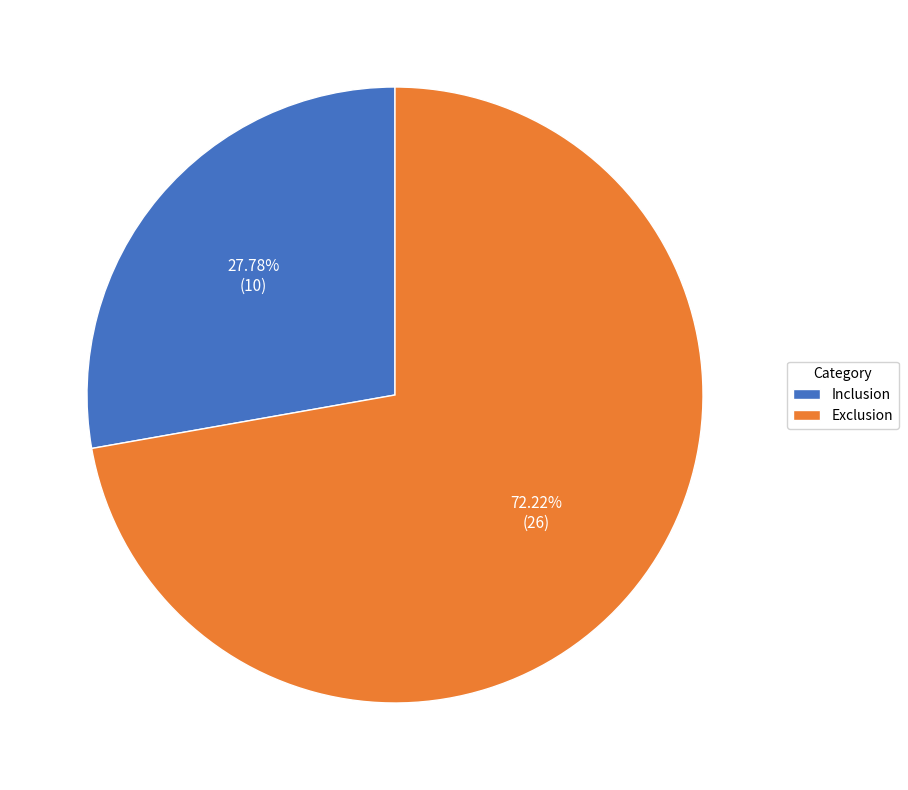

Is the sum of Exclusion and Inclusion greater than half?

Yes